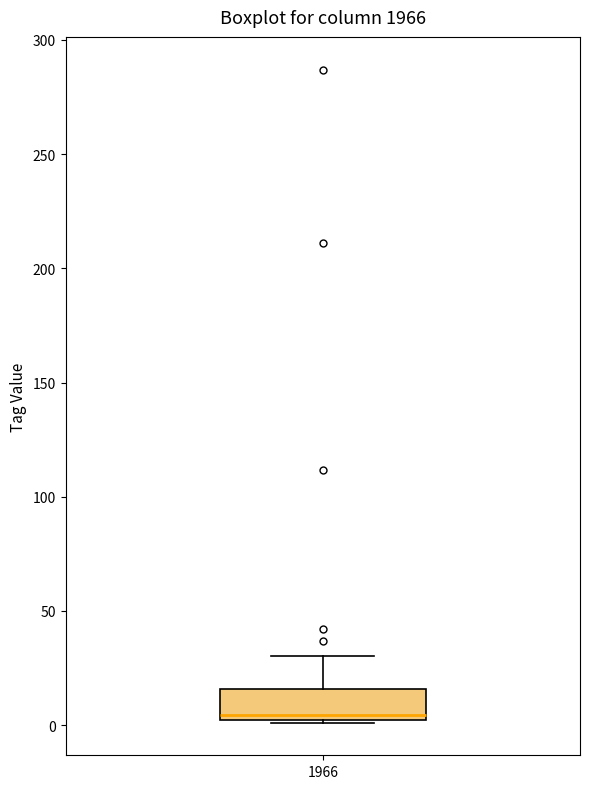

Where does the upper whisker of the box at x = 1966 end on the y-axis? The values are not printed on the chart, so give them approximately, as read against the axis.

30